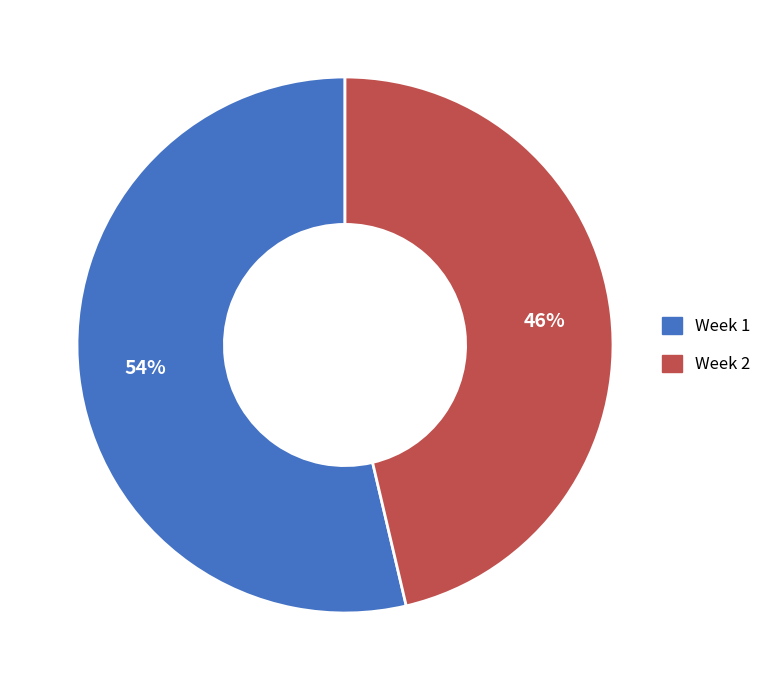

To the nearest percent, what is the combined percentage of Week 2 and Week 1?

100%